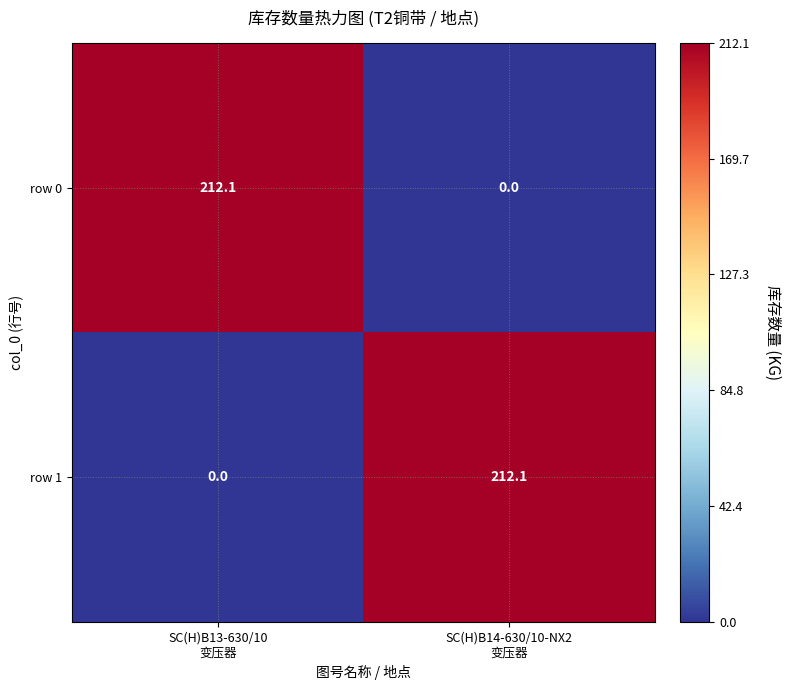

What is the maximum value for row 0?

212.1